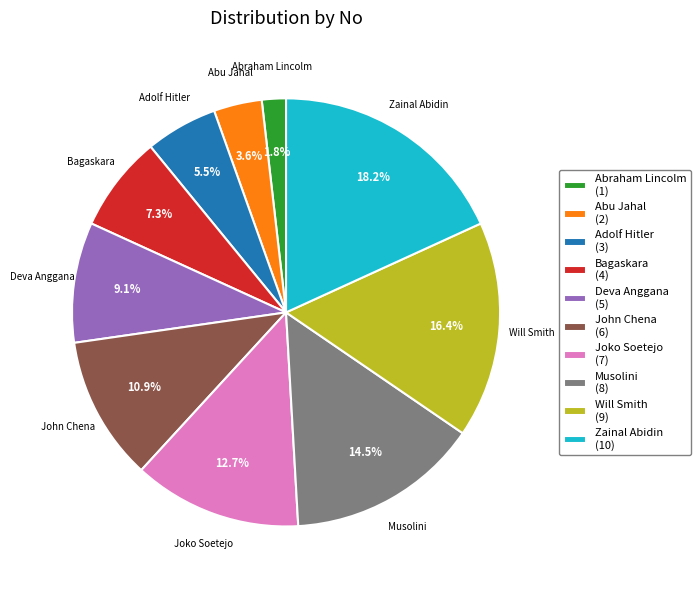

Count the number of slices in the pie.

10